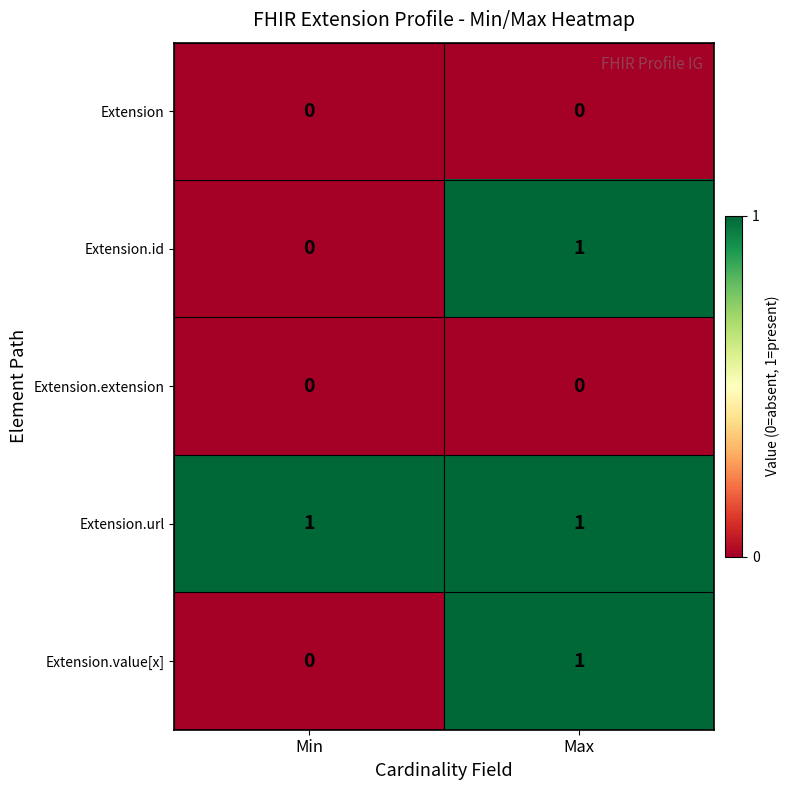

The Extension.id series shows 2 at Max. True or false?

False